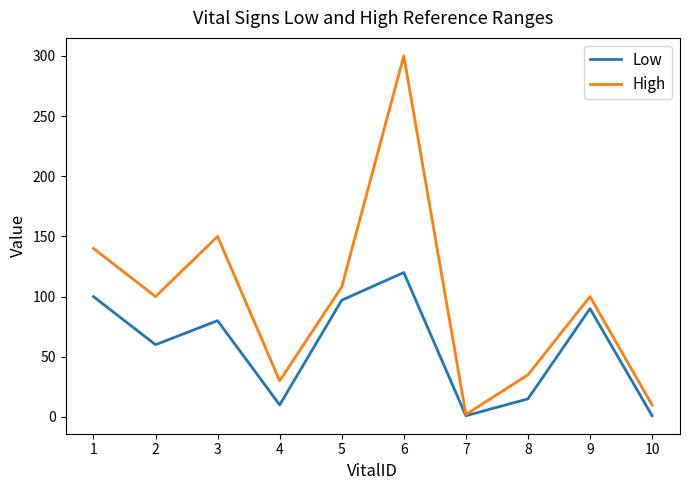

In Low, how many points are higher than both neighbors (excluding endpoints)?

3